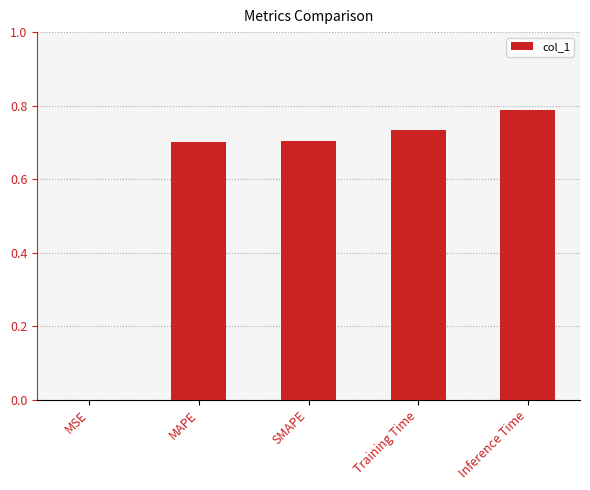

Is it true that the value at MSE is 0.0?

True